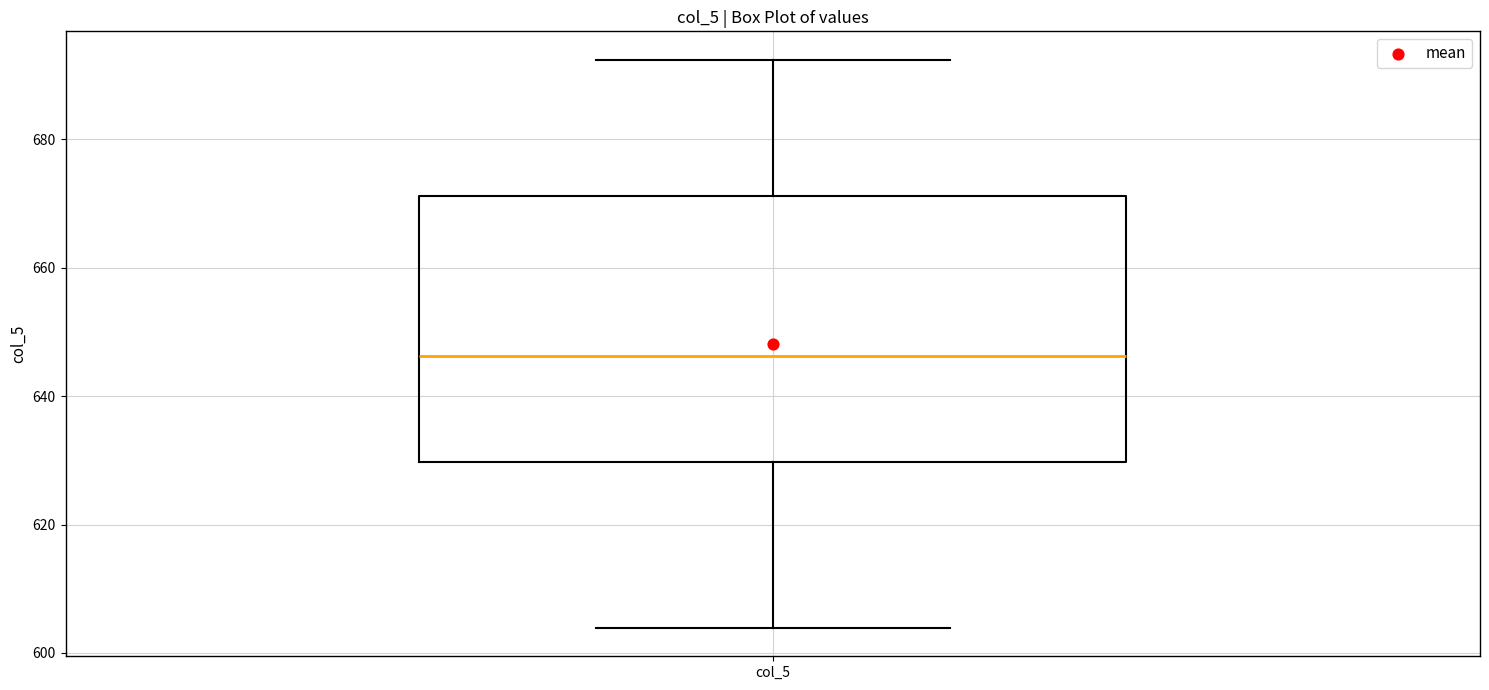

Transcribe this box plot: give where the median line is, the range the box spans, and where the two whiskers end, as read against the y-axis. The values are not printed on the chart, so give them approximately, as read against the axis.

median 646, box 630 to 672, whiskers 604 to 692